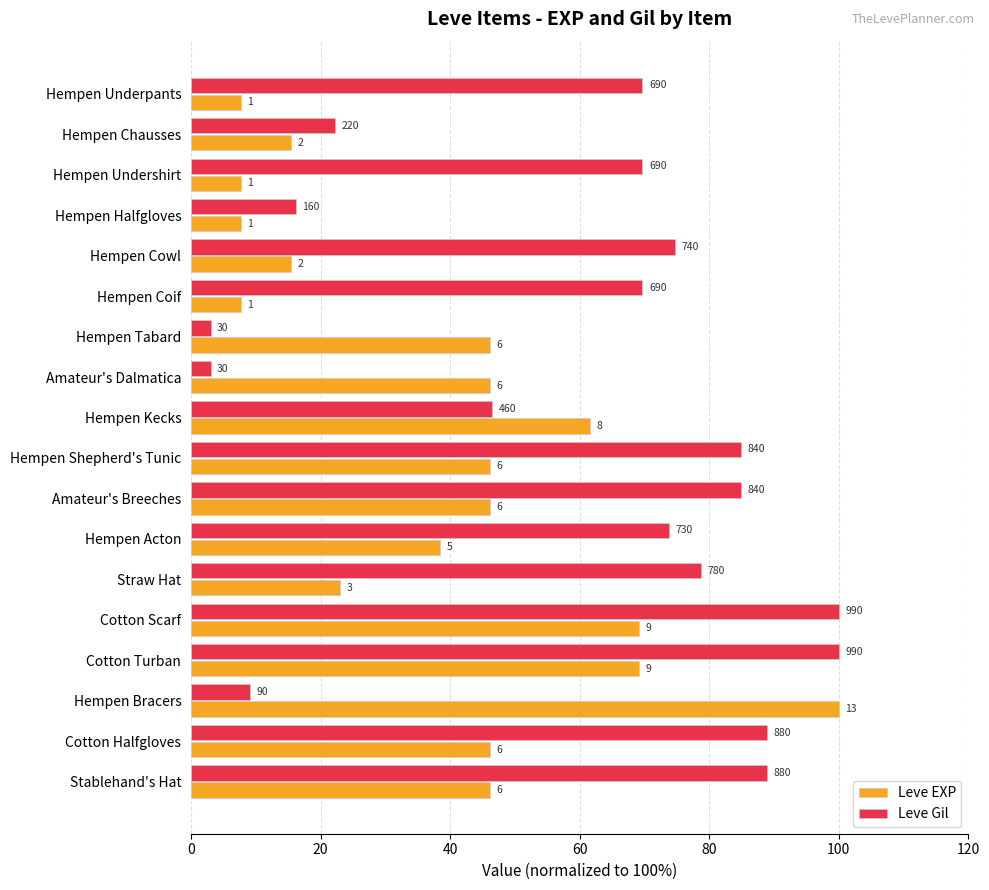

What are all the series names shown in the legend?

Leve EXP, Leve Gil